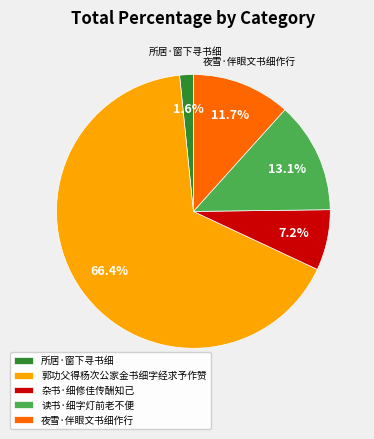

Is the sum of 所居·窗下寻书细 and 杂书·细修佳传酬知己 greater than half?

No